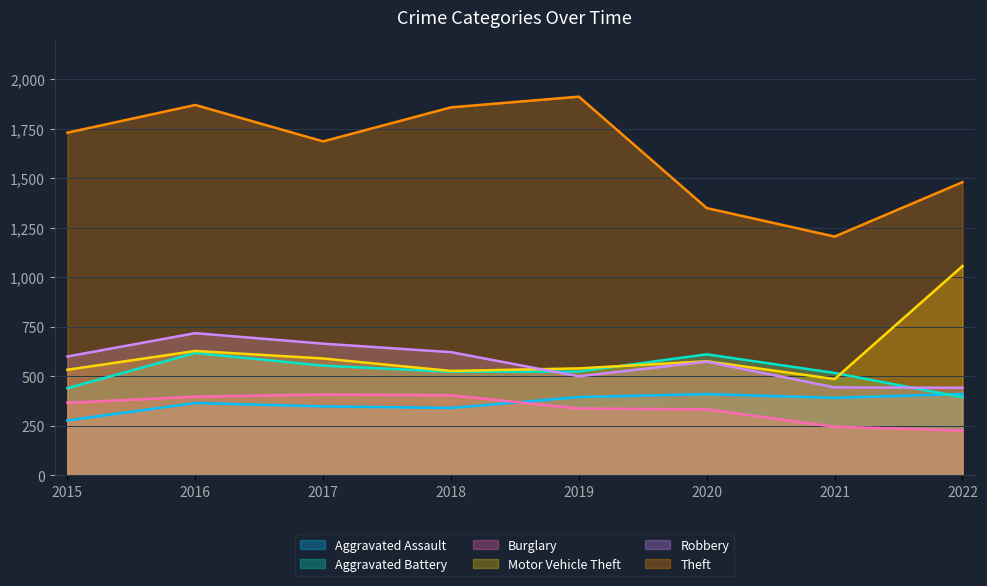

What is the spread (max minus min) of values at 2016?

1506